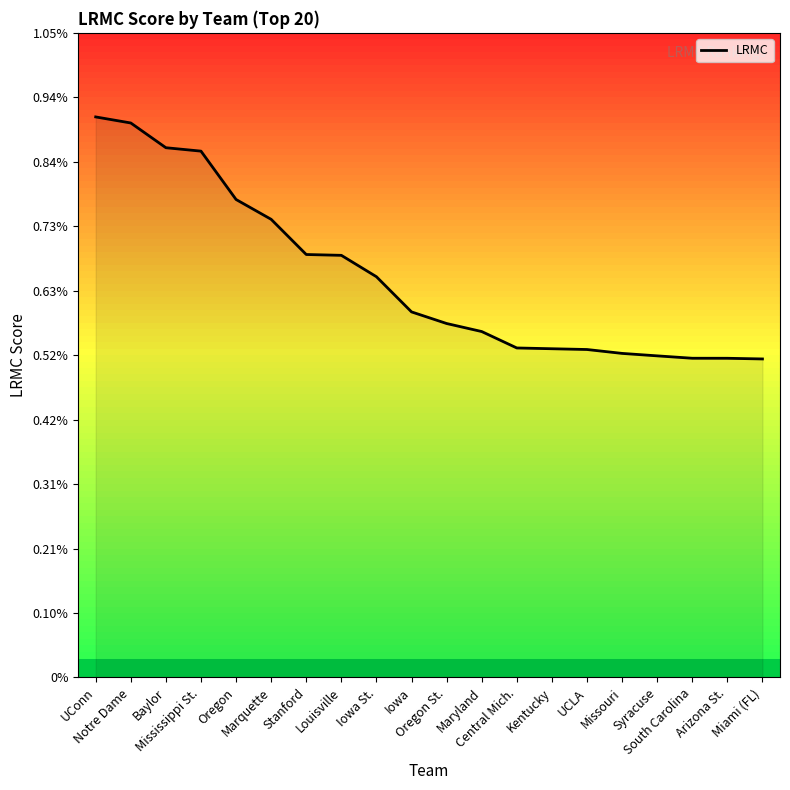

Does the chart display data point markers on the line(s)?

No